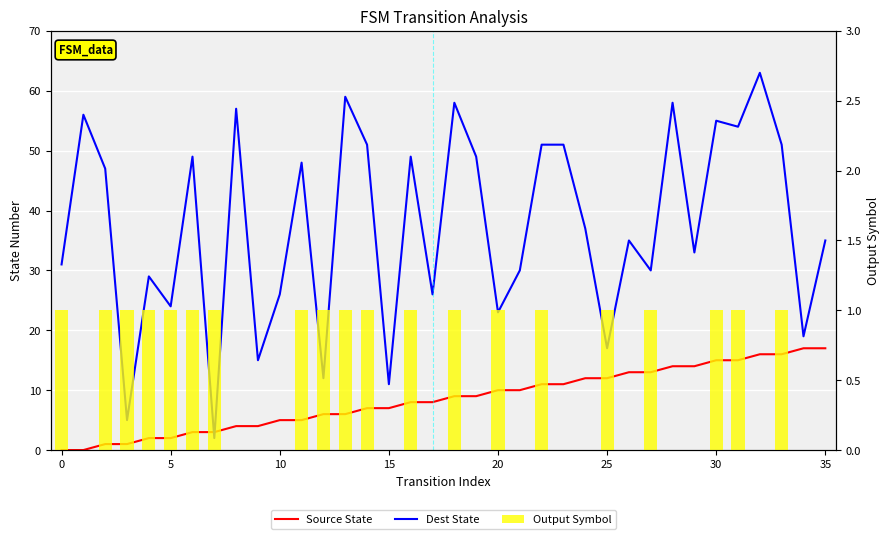

Does the chart contain any negative values?

No